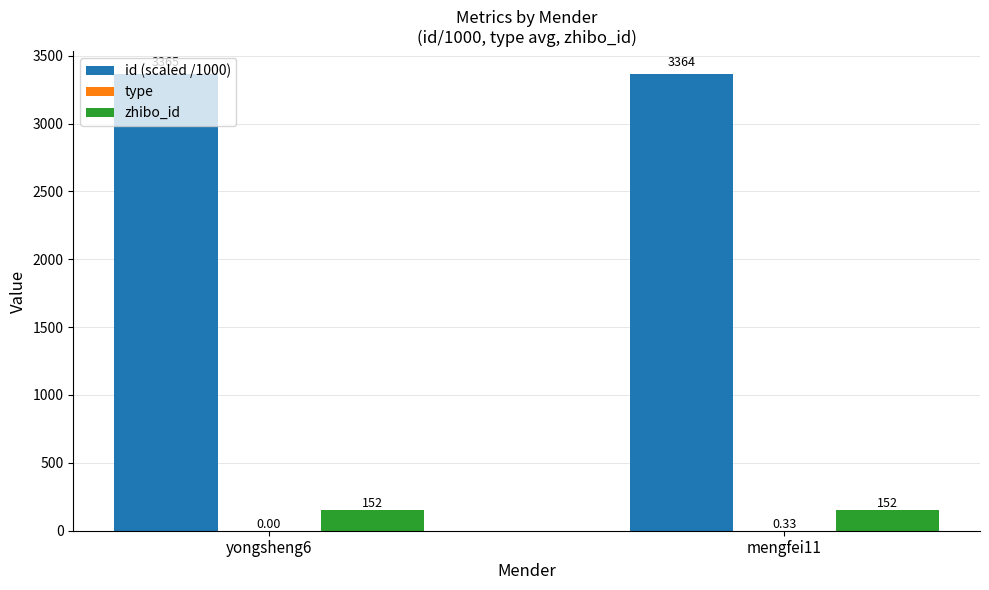

Which series has the largest total across all categories?

id (scaled /1000)